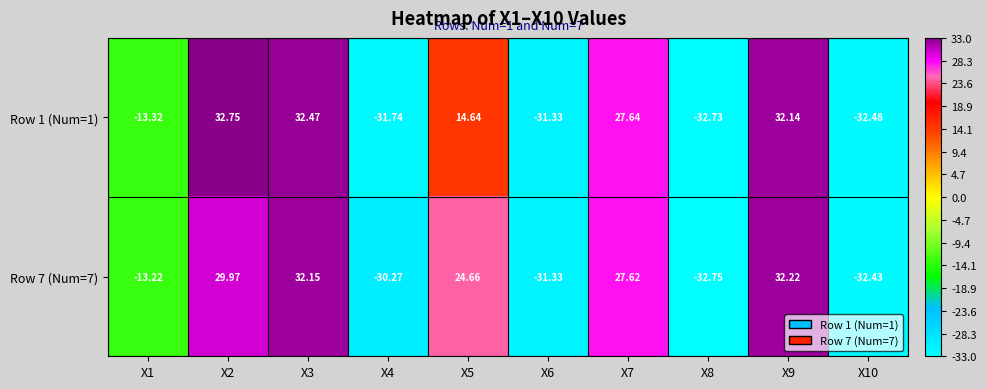

Between X5 and X7, which series saw the biggest shift?

Row 1 (Num=1)